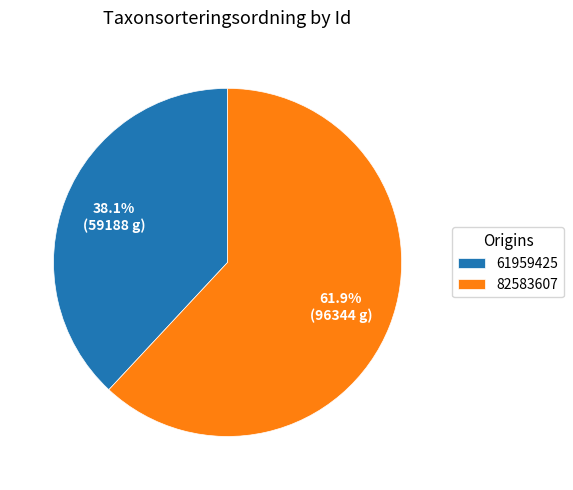

To the nearest percent, what percentage of the pie is 61959425?

38%